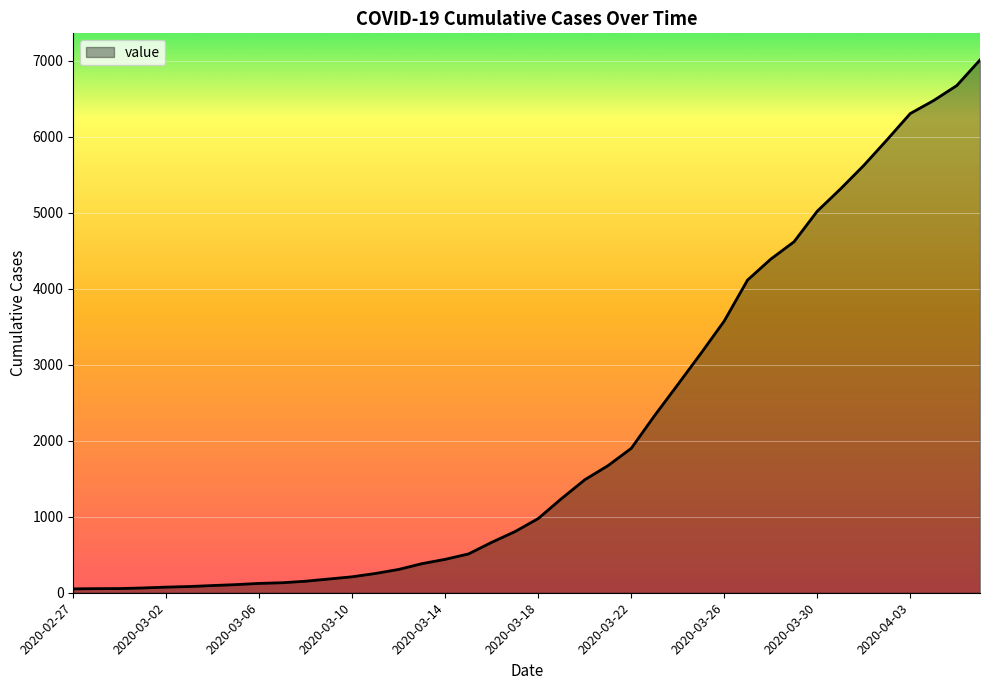

What is the maximum value shown in the chart?

7012